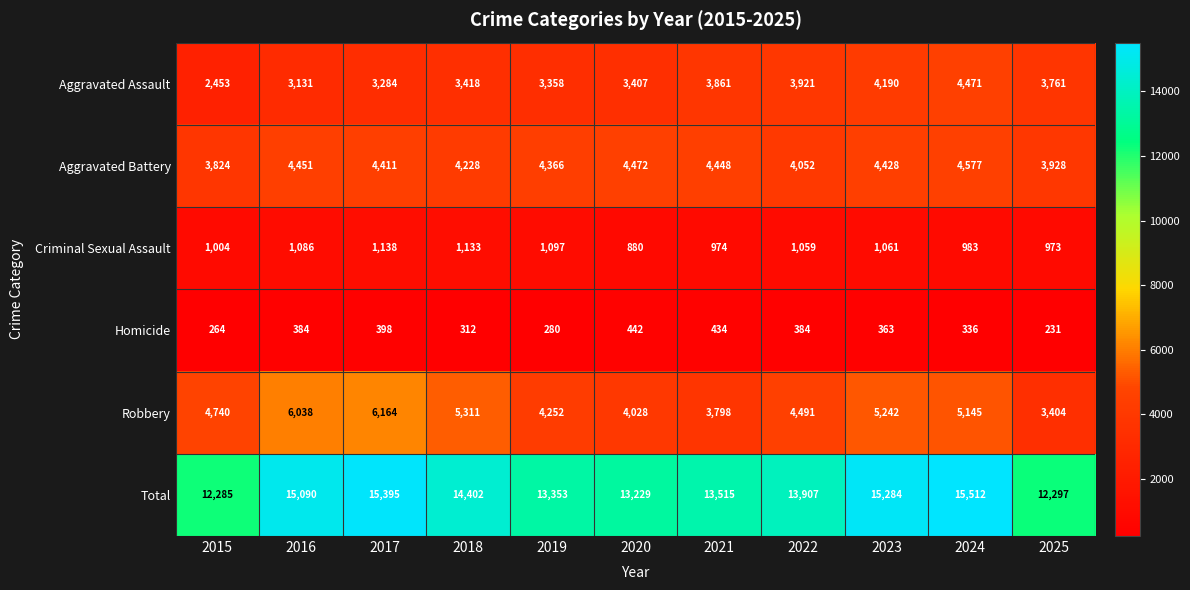

What is the smallest value displayed?

231